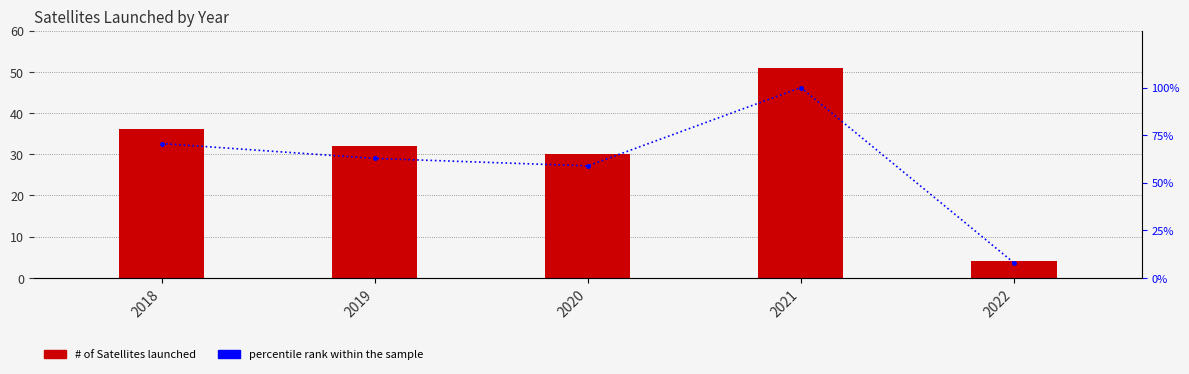

Reading left to right, what are all the values shown in this chart?

# of Satellites launched: 2018=36.0	2019=32.0	2020=30.0	2021=51.0	2022=4.0
percentile rank within the sample: 2018=70.6	2019=62.7	2020=58.8	2021=100.0	2022=7.8